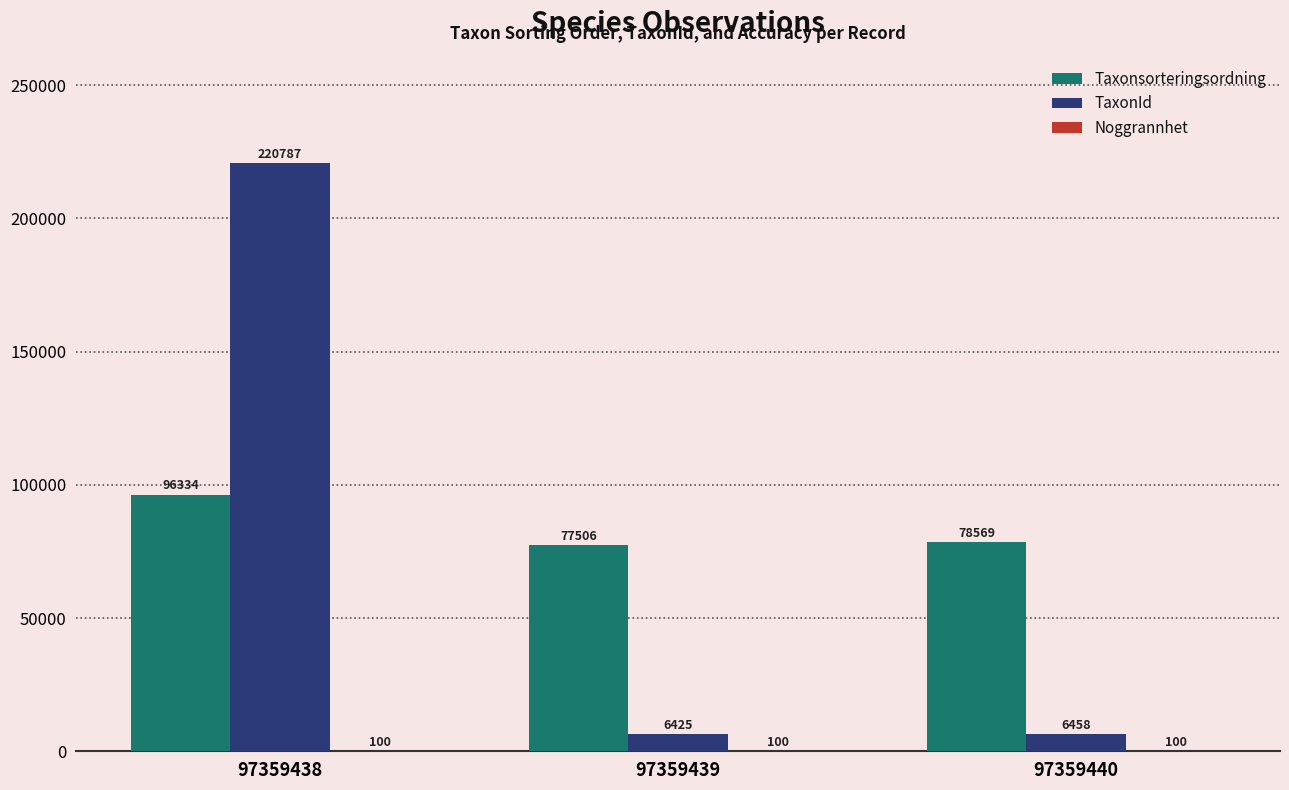

What is the approximate value of TaxonId at 97359438?

220787